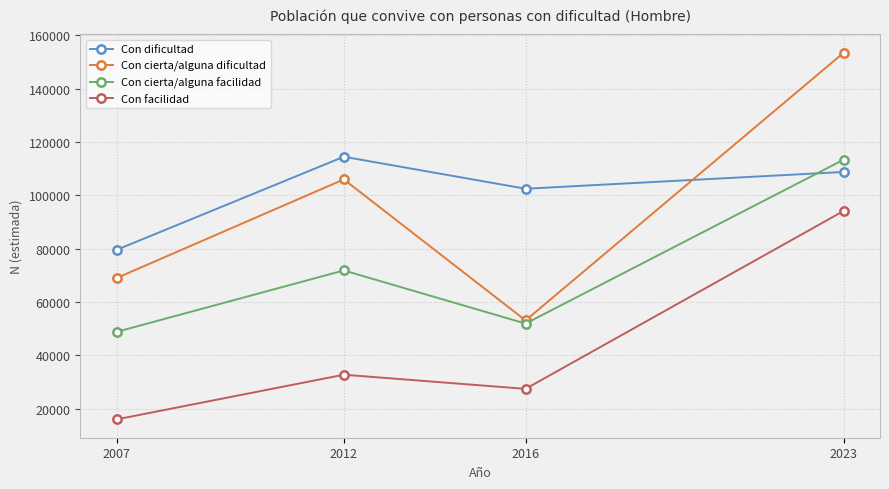

The Con facilidad series shows 16016 at 2007. True or false?

True